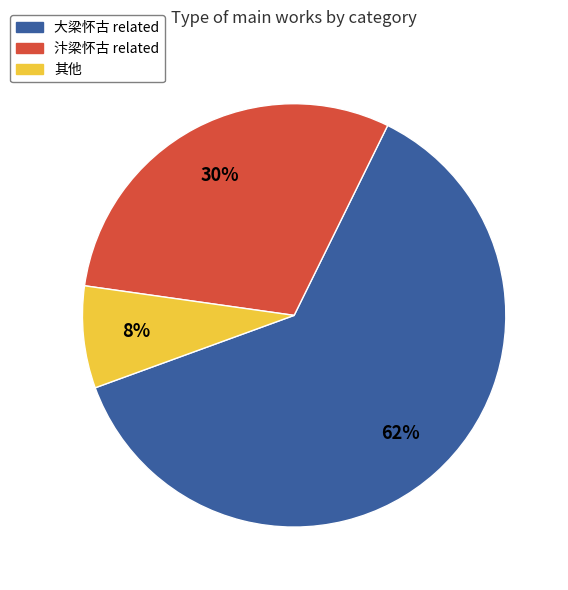

To the nearest percent, what is the difference between the largest and smallest slice percentages?

54%